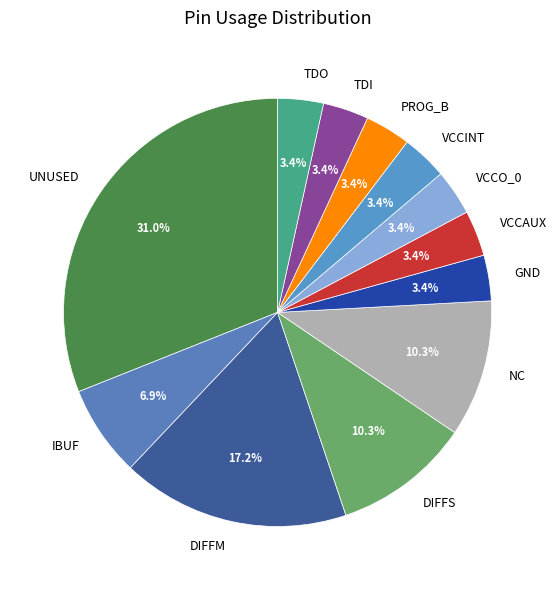

Does DIFFM account for over 50% of the chart?

No